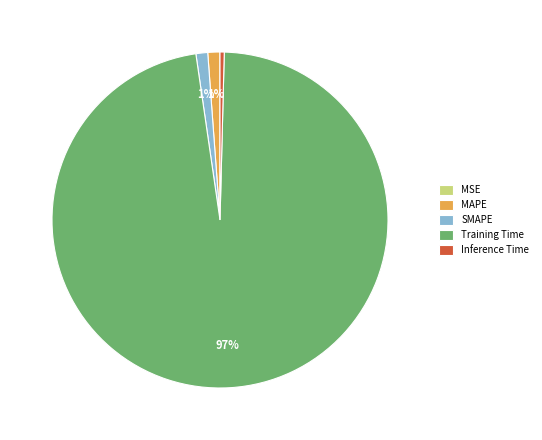

To the nearest percent, what portion does MAPE represent?

1%